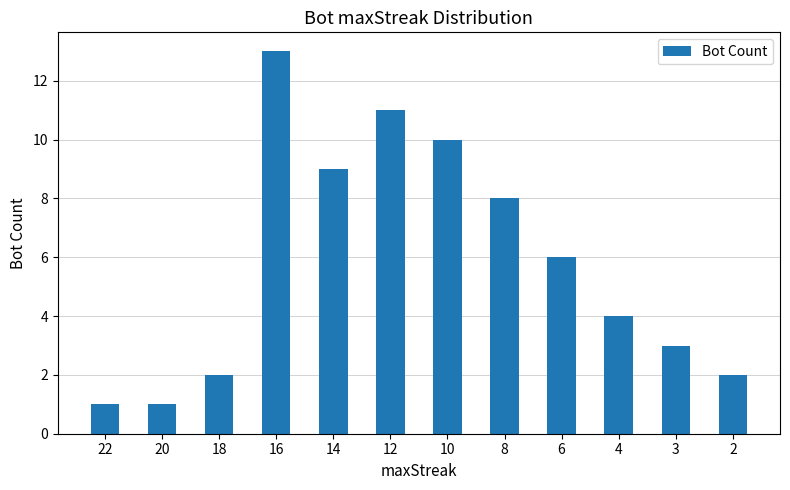

True or false: the data shows 0 at 22.

False